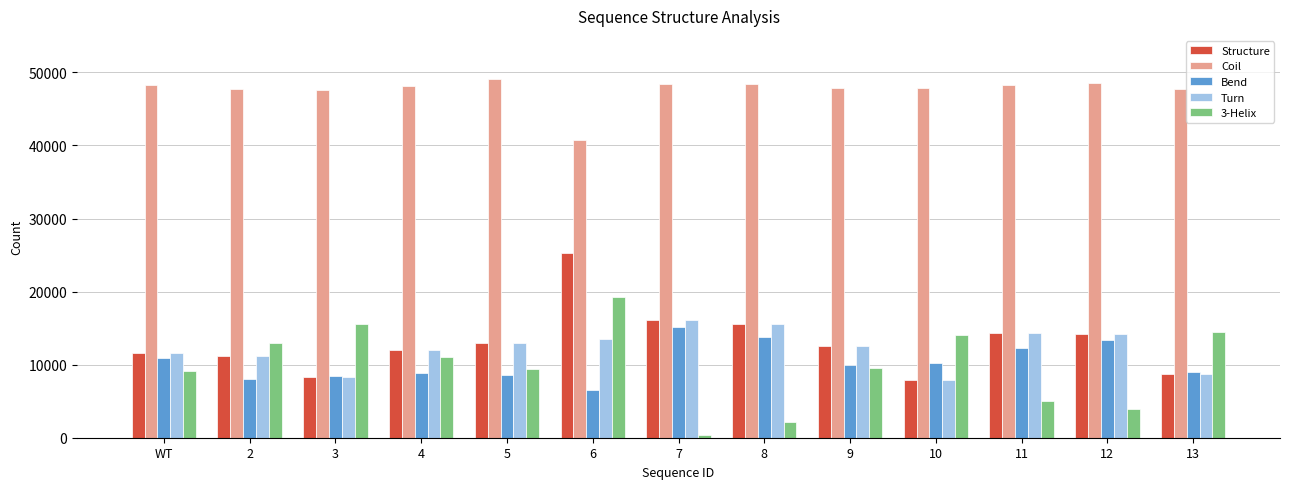

Which series has the largest total across all categories?

Coil